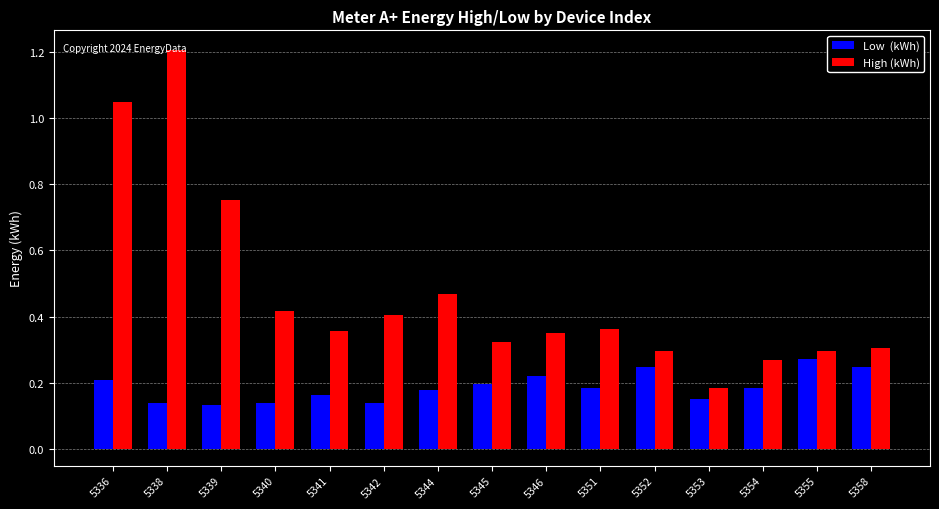

What is the greatest value displayed?

1.2